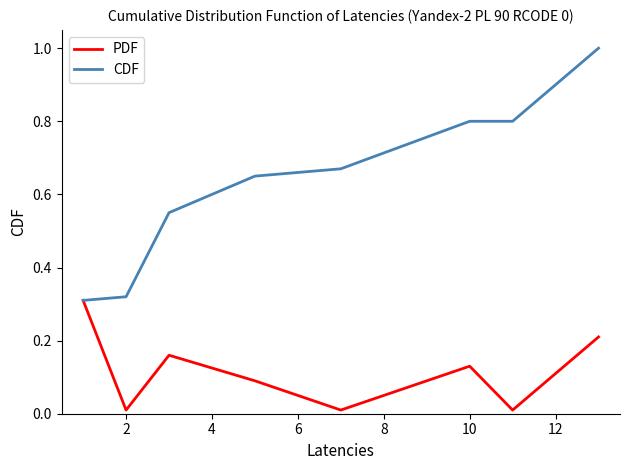

Which series has the largest total across all categories?

CDF